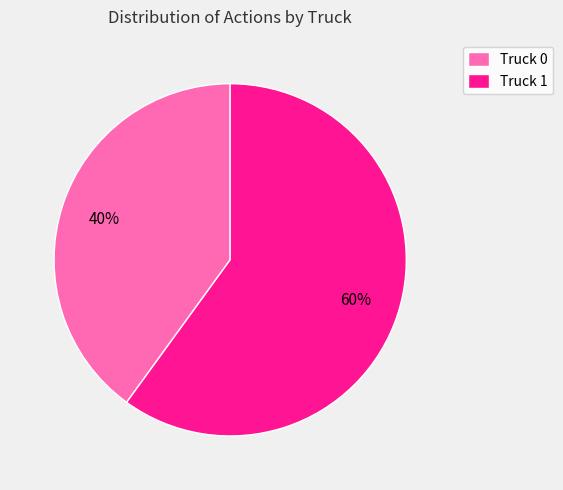

Rank the categories by value from lowest to highest.

Truck 0, Truck 1